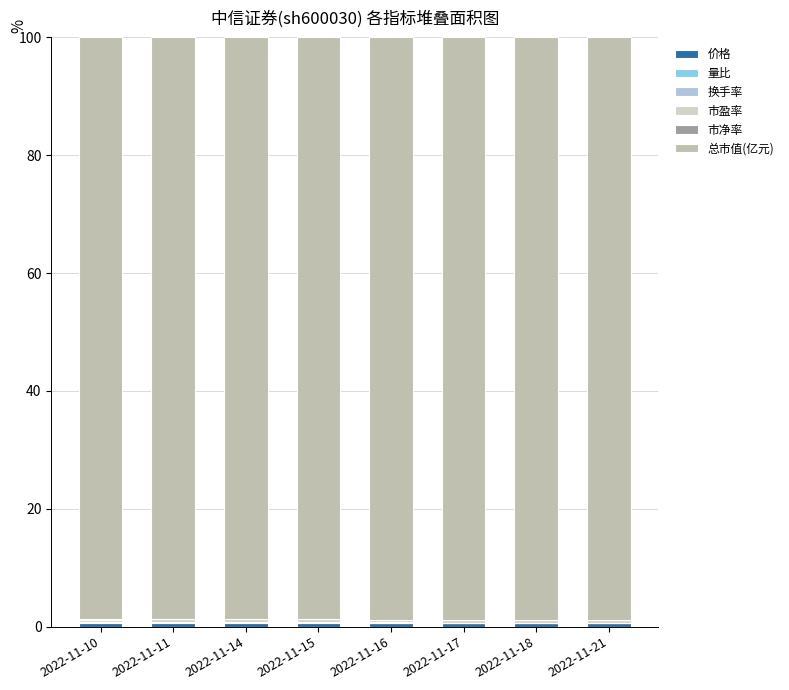

Are the bars grouped side by side (vs. stacked)?

No